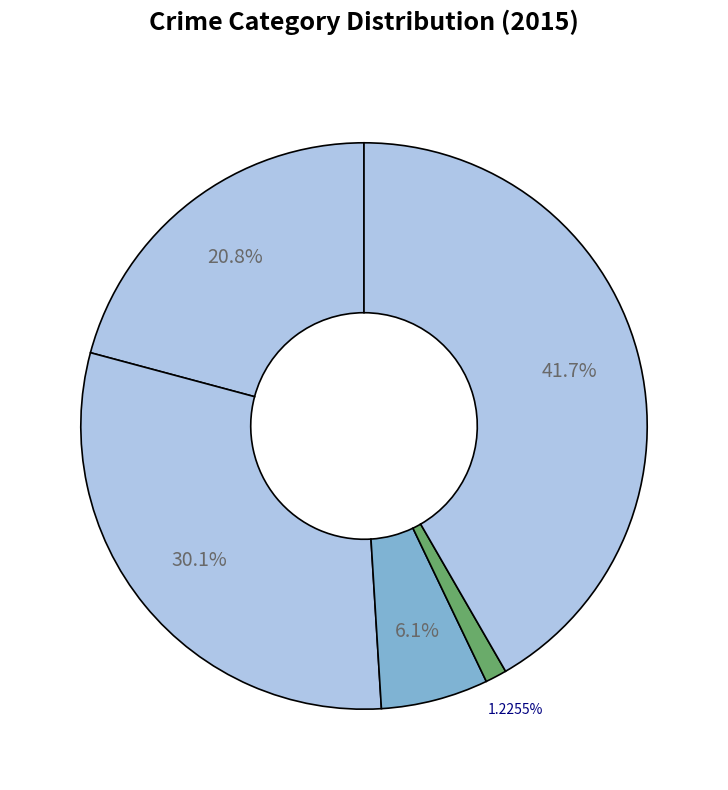

Count the number of slices in the pie.

5